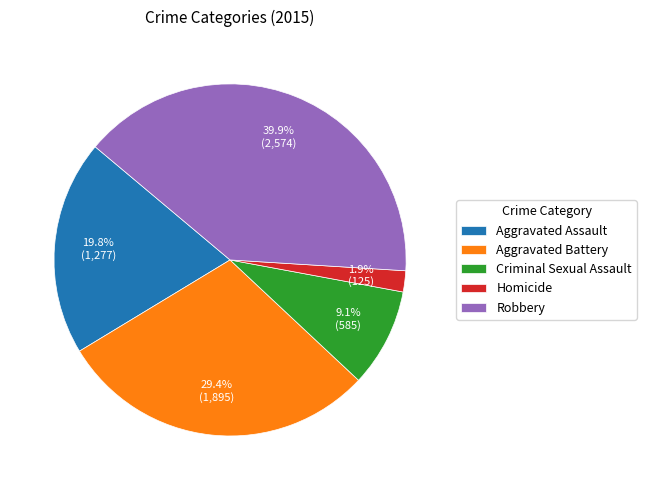

Which slice is the largest?

Robbery